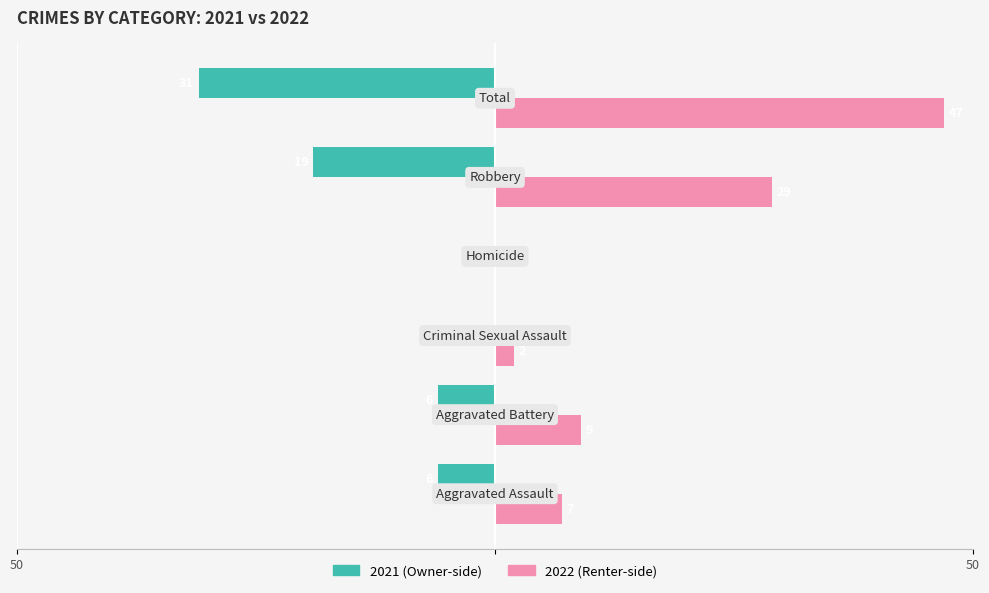

How many bars are there in each group?

2